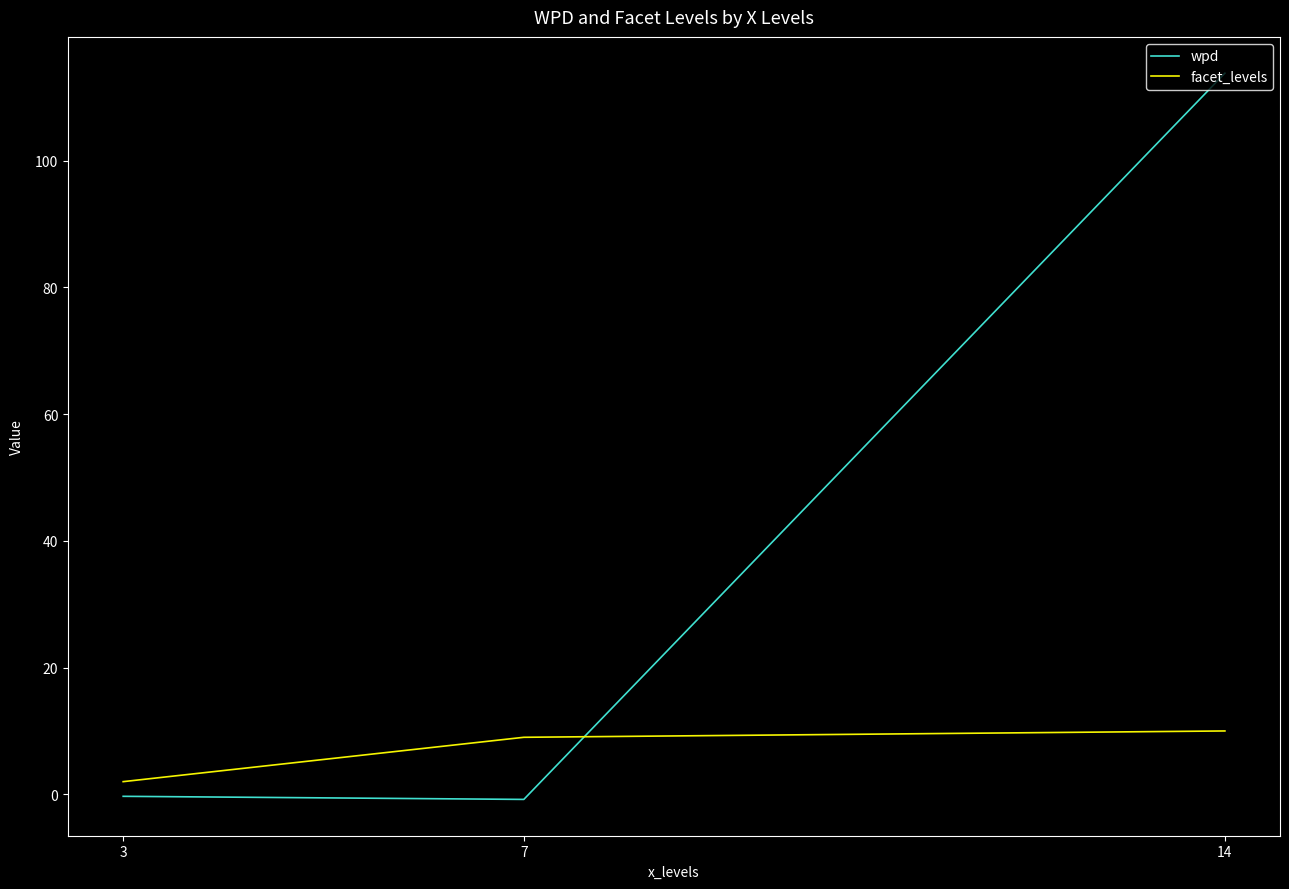

Which series has the largest total across all categories?

wpd